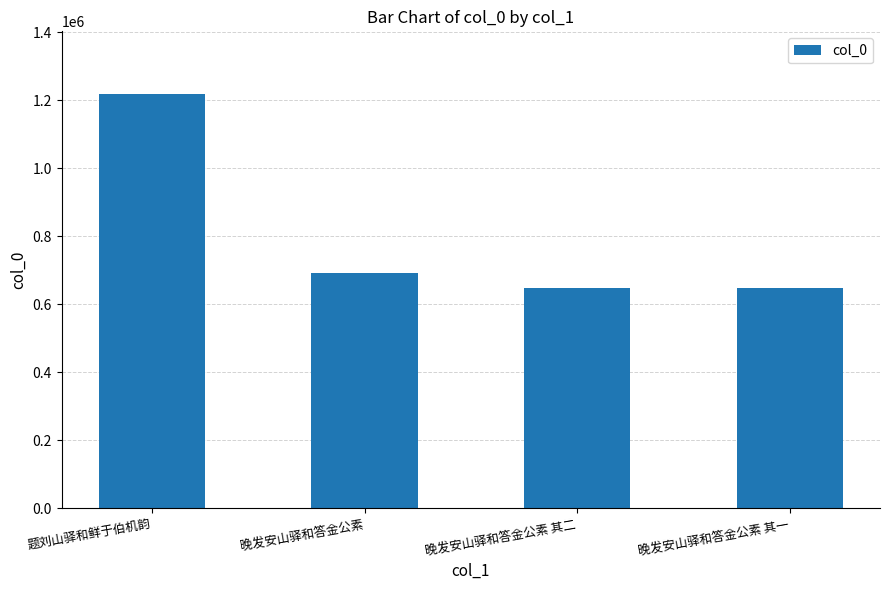

What position from the right is 晚发安山驿和答金公素 其二?

2